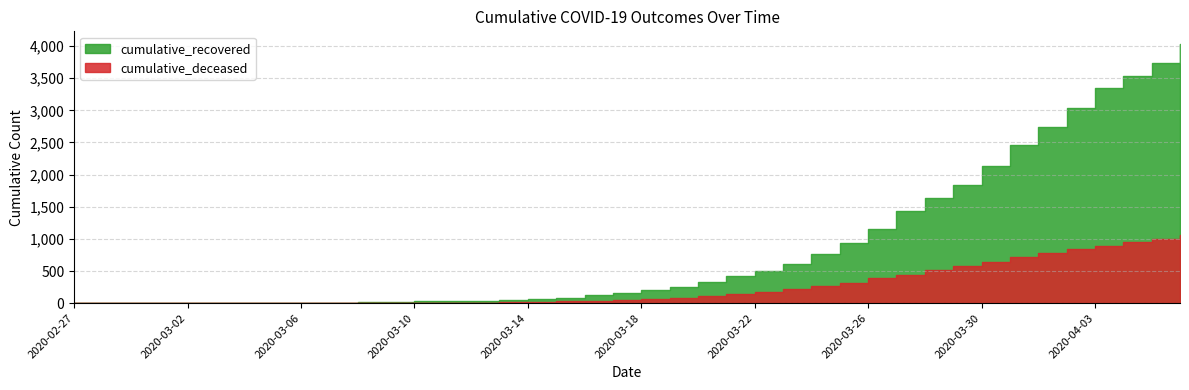

Rank the series by their maximum value, from highest to lowest.

cumulative_recovered, cumulative_deceased